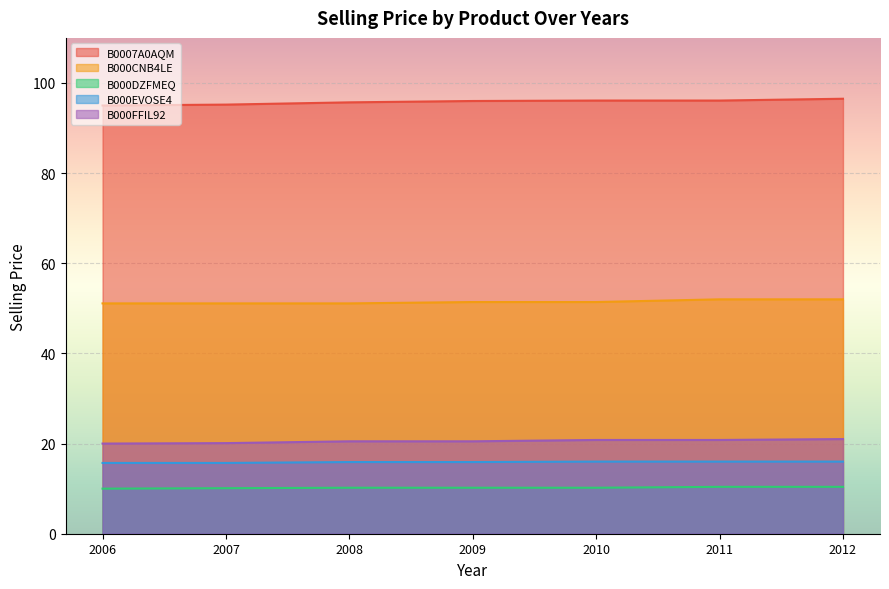

Is it true that B000DZFMEQ equals 5.7 at 2007?

False